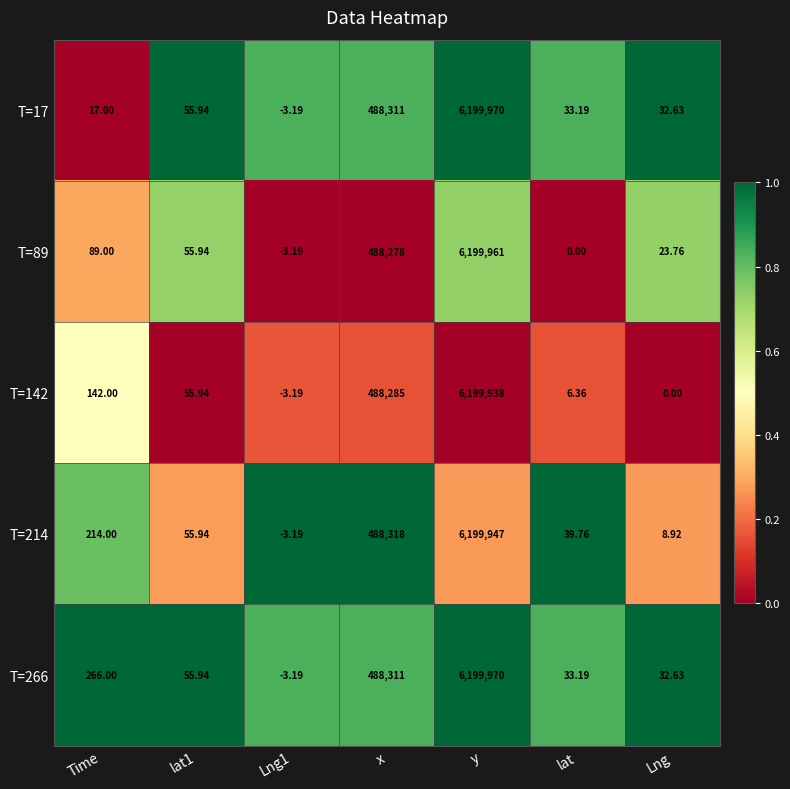

Is the value of T=214 at lat1 greater than the value of T=142 at lat?

Yes